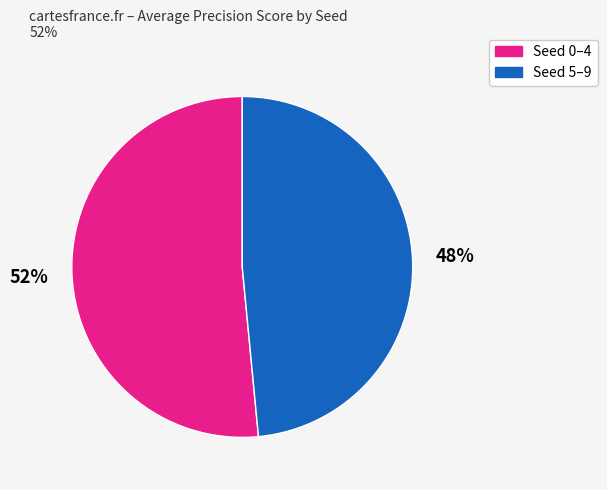

Combined, do Seed 5–9 and Seed 0–4 account for over 50%?

Yes